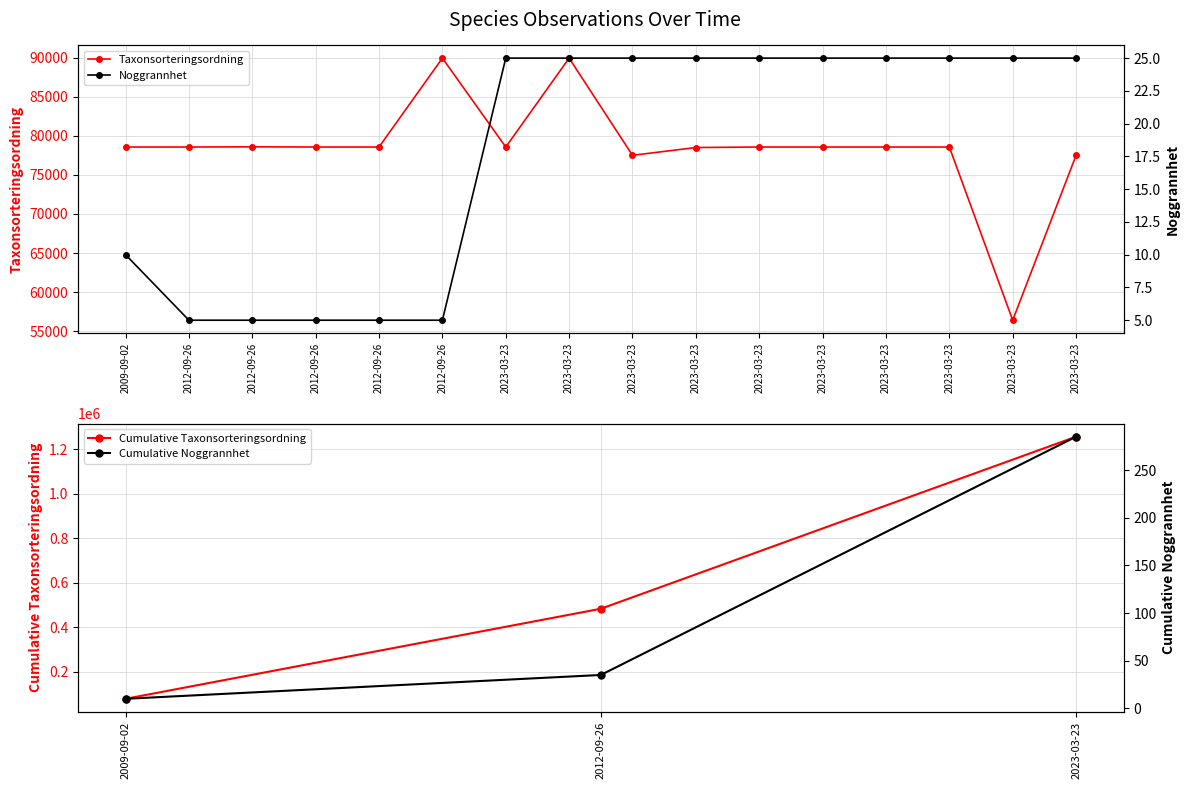

Reading left to right, transcribe all the data shown in this chart.

Noggrannhet: 2009-09-02=10	2012-09-26=5	2012-09-26=5	2012-09-26=5	2012-09-26=5	2012-09-26=5	2023-03-23=25	2023-03-23=25	2023-03-23=25	2023-03-23=25	2023-03-23=25	2023-03-23=25	2023-03-23=25	2023-03-23=25	2023-03-23=25	2023-03-23=25
Taxonsorteringsordning: 2009-09-02=78568	2012-09-26=78569	2012-09-26=78596	2012-09-26=78569	2012-09-26=78569	2012-09-26=89952	2023-03-23=78569	2023-03-23=89952	2023-03-23=77506	2023-03-23=78503	2023-03-23=78569	2023-03-23=78569	2023-03-23=78569	2023-03-23=78569	2023-03-23=56395	2023-03-23=77506